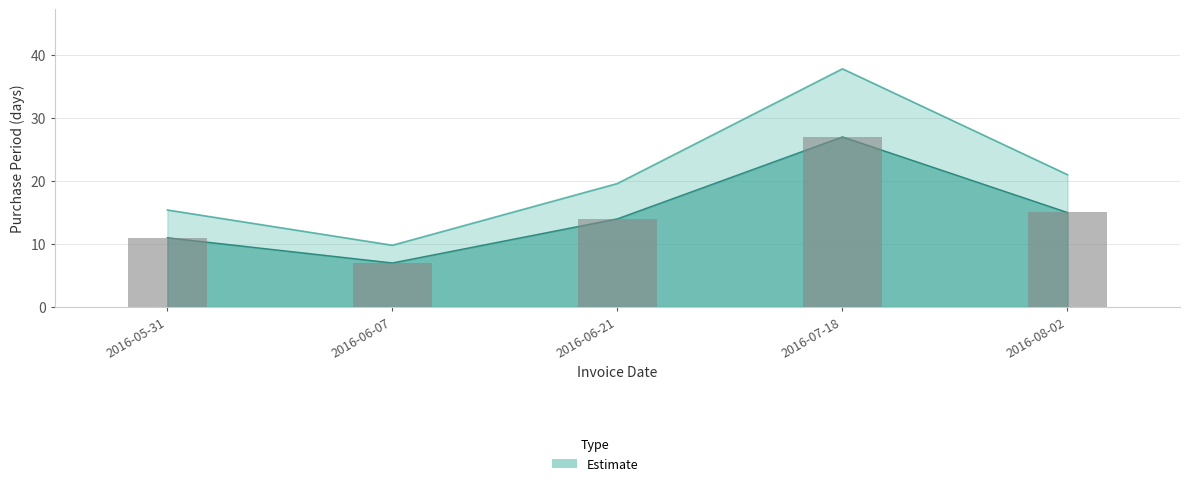

List the labels in order of value, largest first.

2016-07-18, 2016-08-02, 2016-06-21, 2016-05-31, 2016-06-07